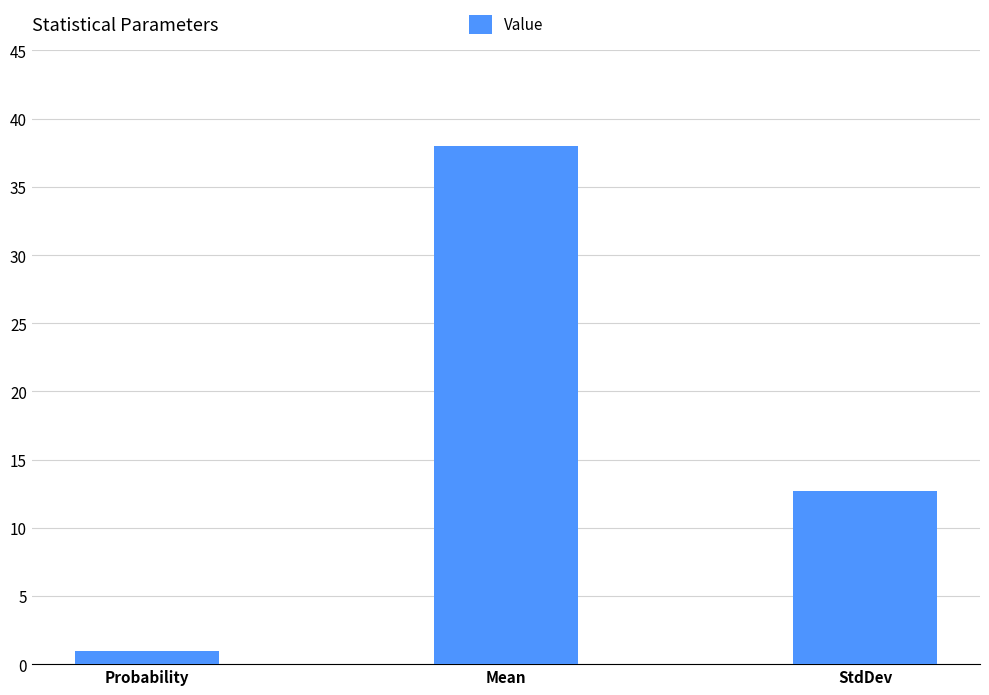

Rank the categories by value from lowest to highest.

Probability, StdDev, Mean